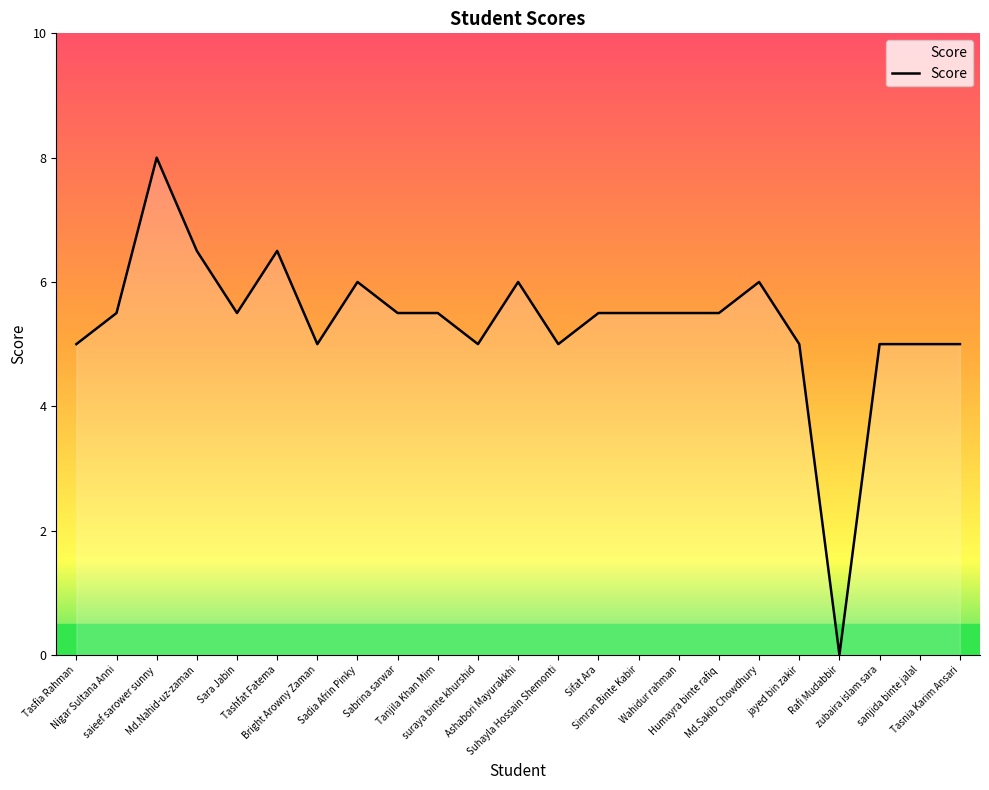

What is the difference between the maximum and minimum values?

8.0